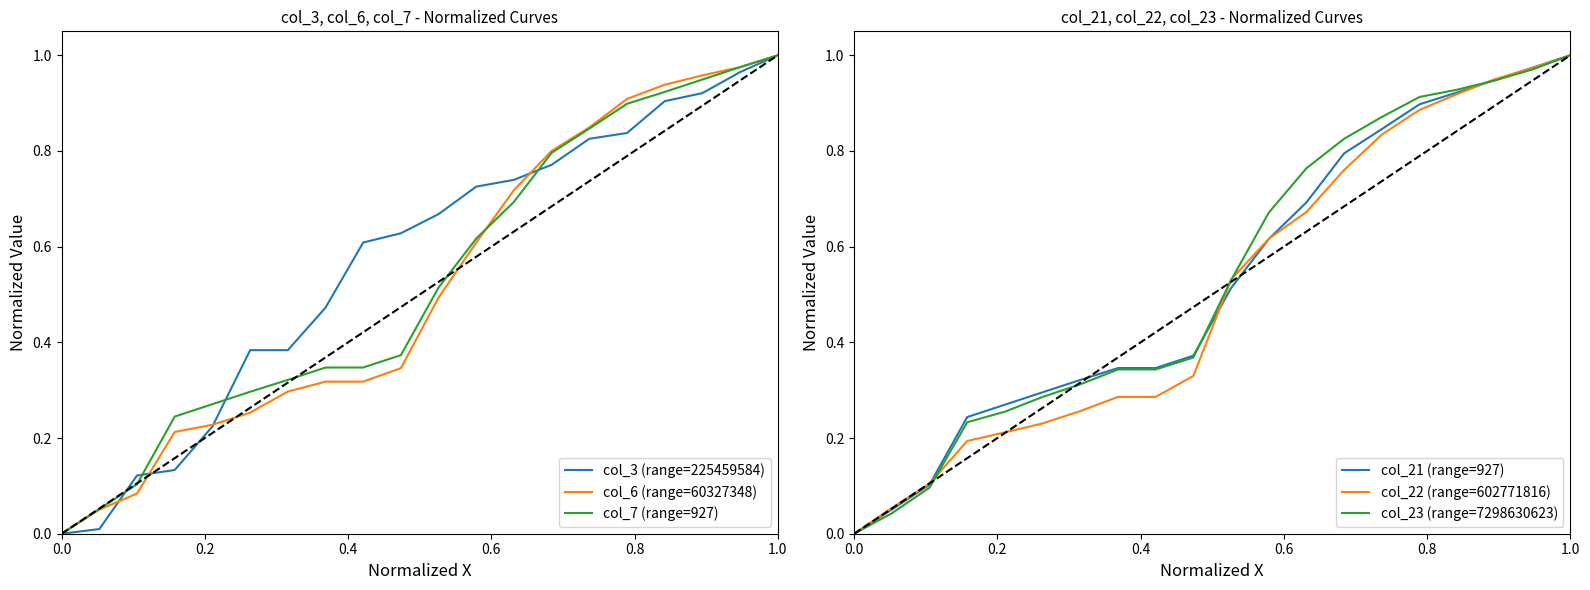

Is it true that col_22 (range=602771816) equals 1.0 at 1.0?

True